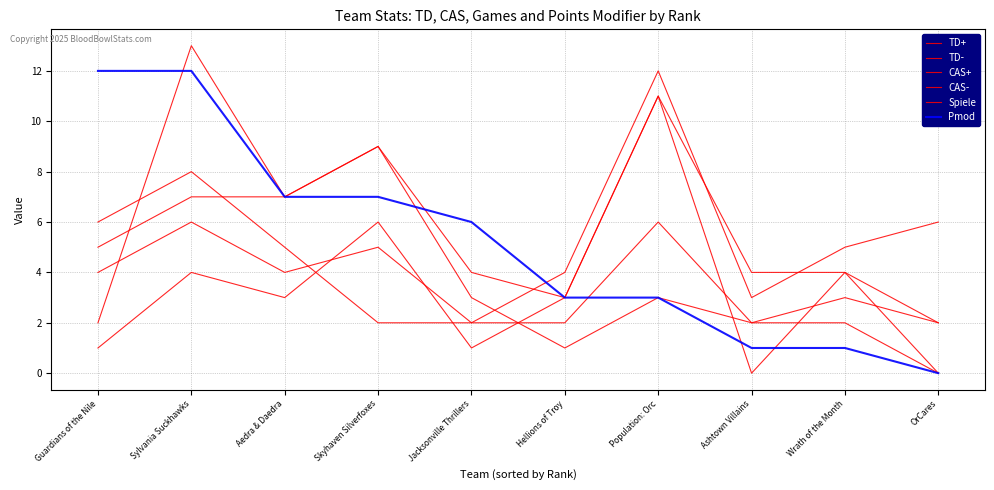

How many interior local peaks does the TD+ series have?

2